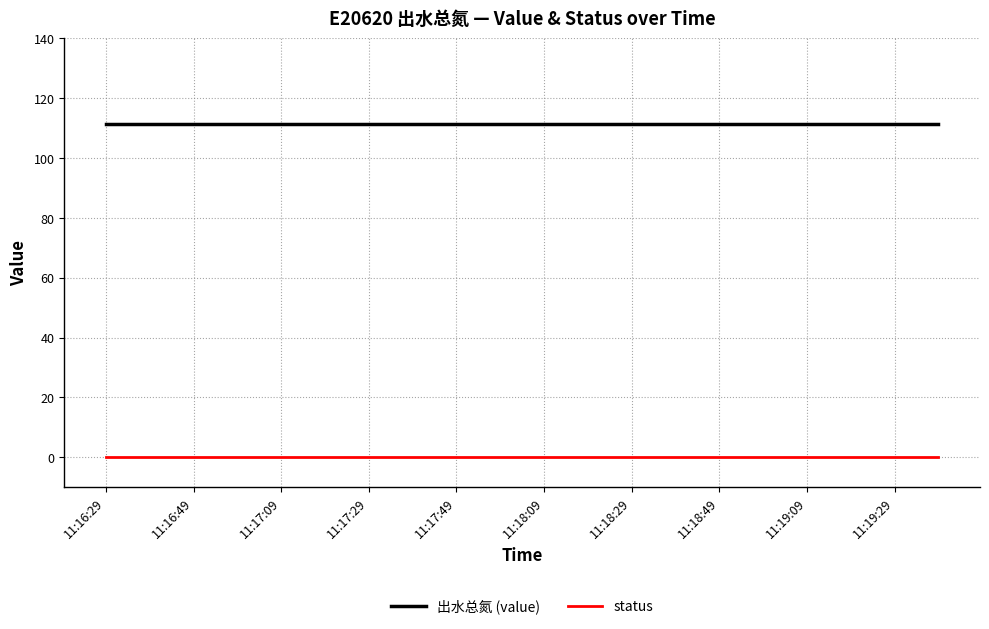

List the series in order of their overall mean, highest first.

出水总氮 (value), status